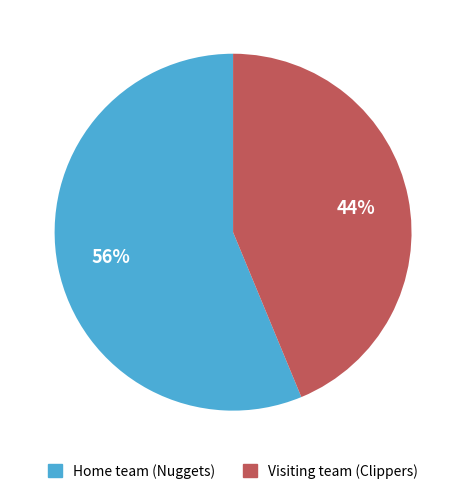

Does any single category account for the majority?

Yes